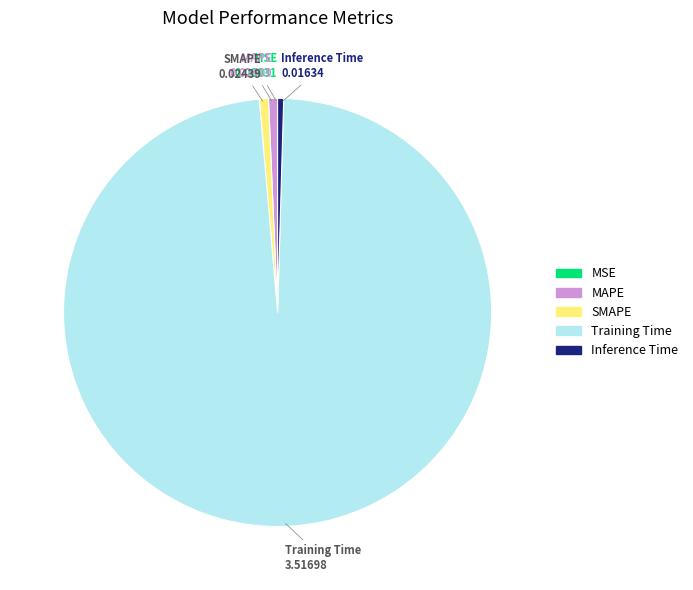

Is the sum of Training Time and SMAPE greater than half?

Yes